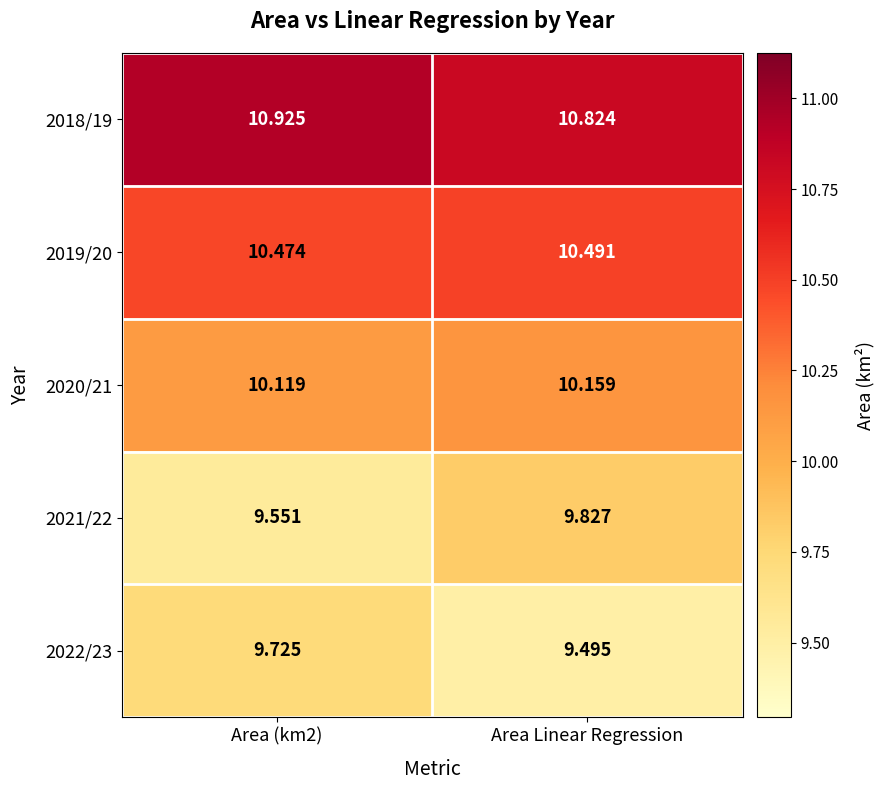

Count the number of data series in this chart.

5